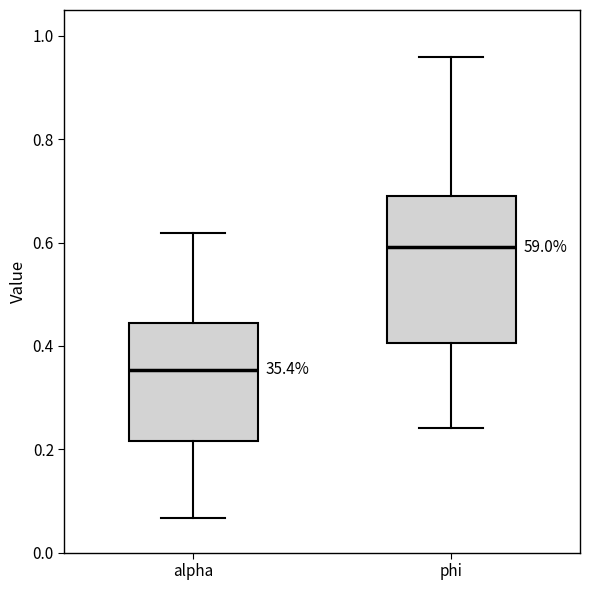

Where does the lower whisker of the box for alpha end on the y-axis? The values are not printed on the chart, so give them approximately, as read against the axis.

0.06